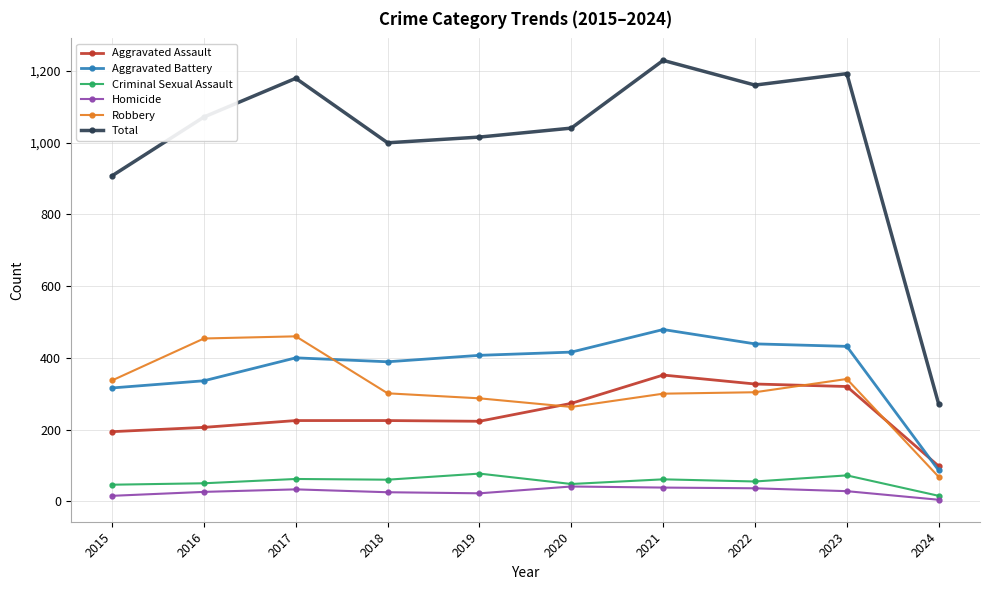

What is the total value across all series at 2023?

2386